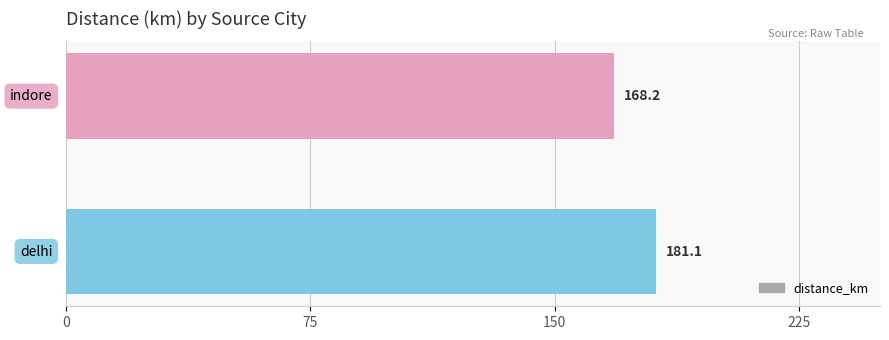

What is the average value?

174.6